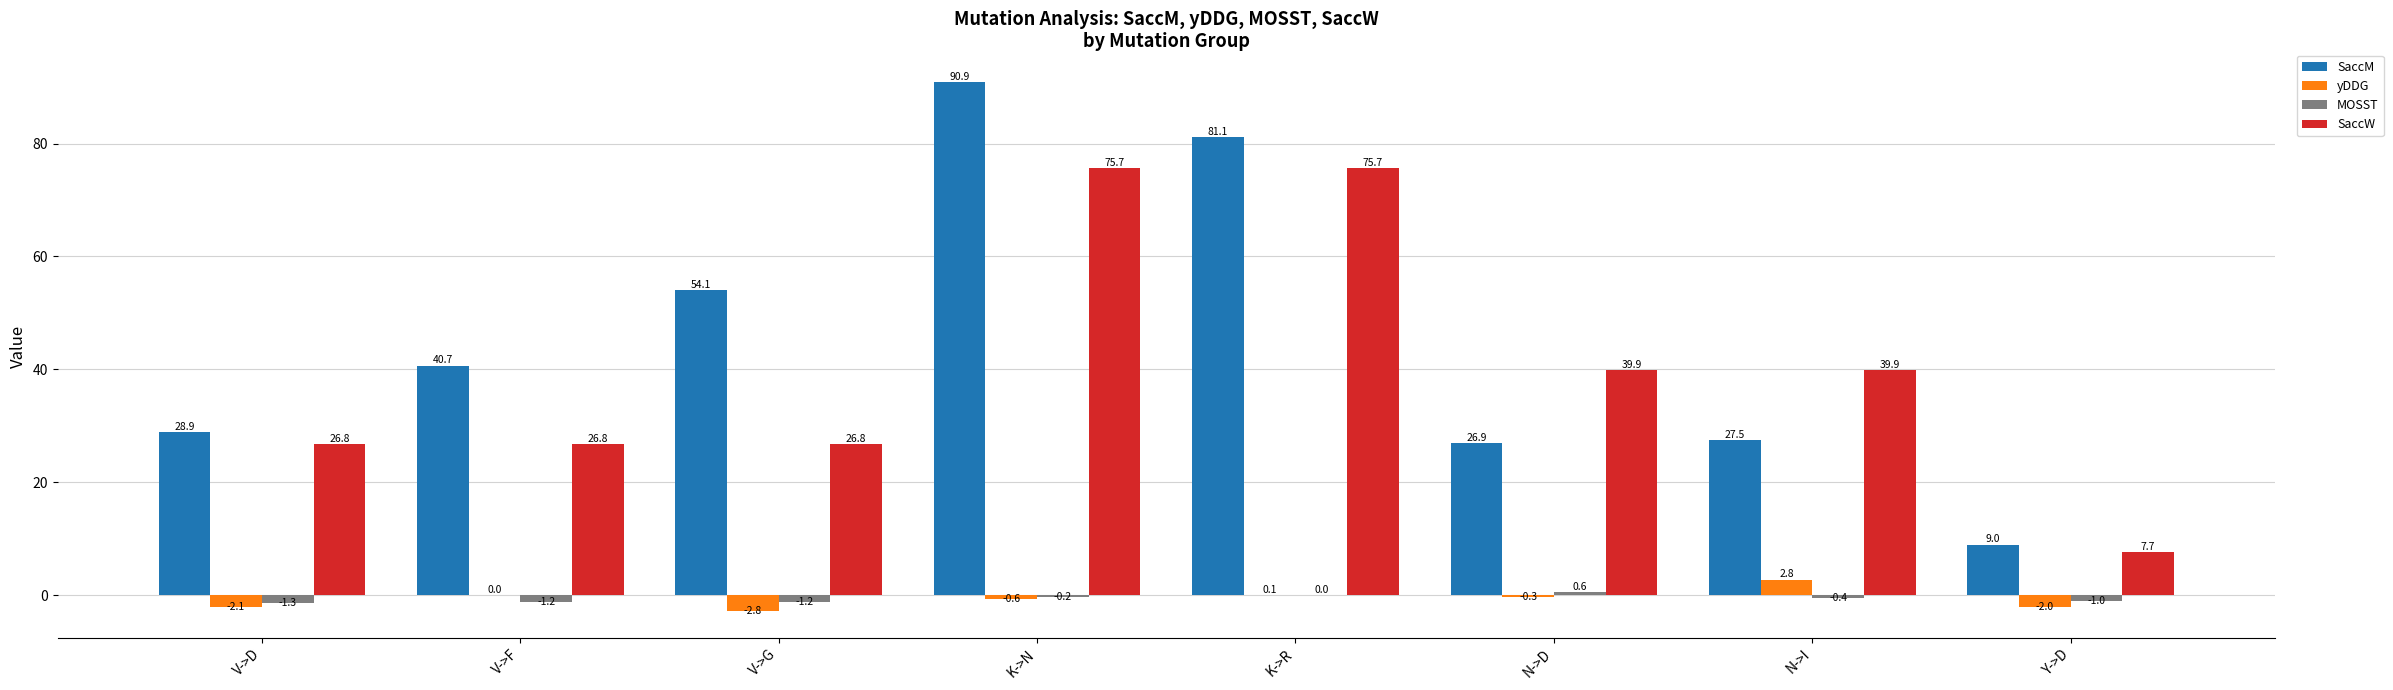

What is the maximum value shown in the chart?

90.9